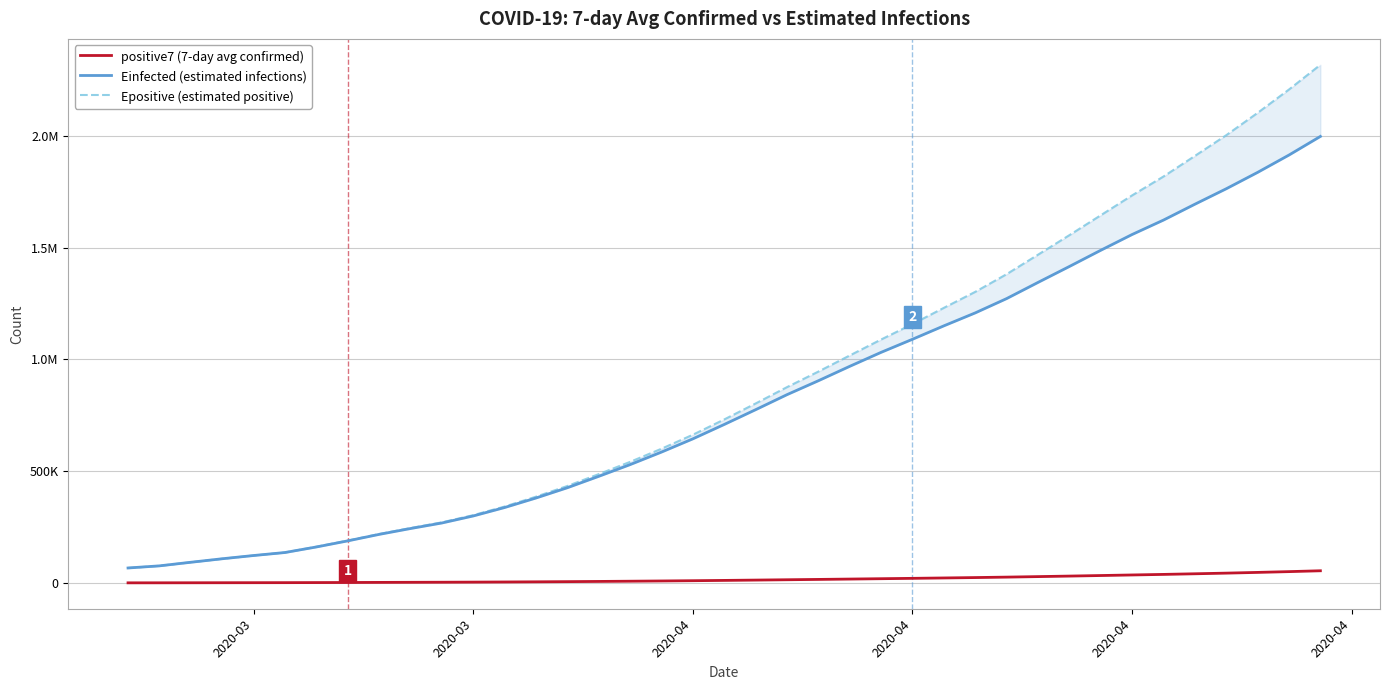

True or false: Einfected (estimated infections) has more than 2 interior local peaks.

False